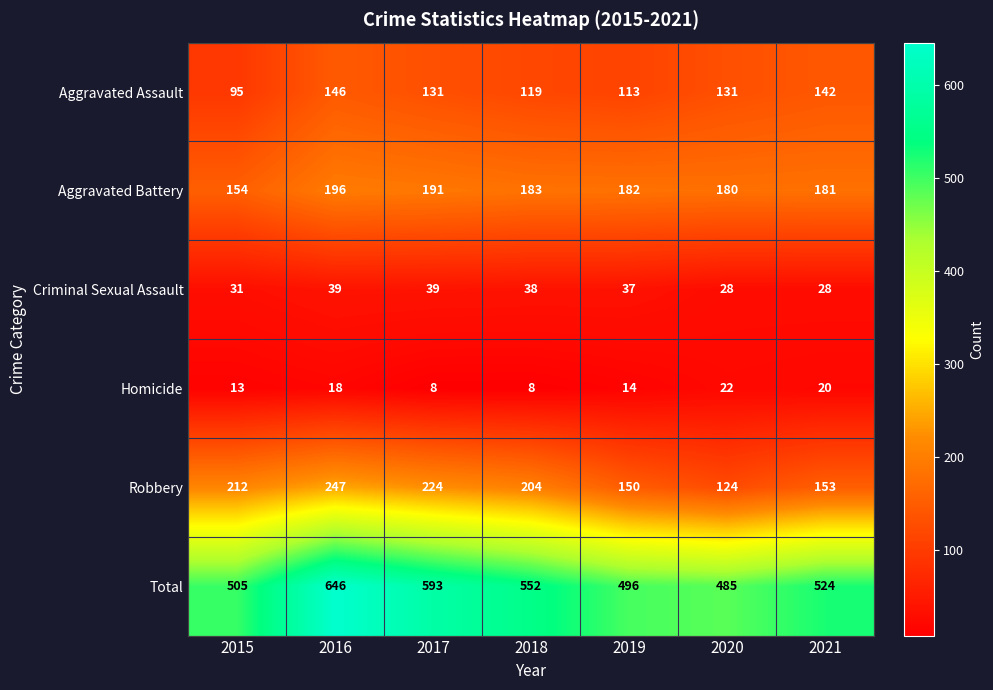

Where is Criminal Sexual Assault nearest to the value 33?

2015